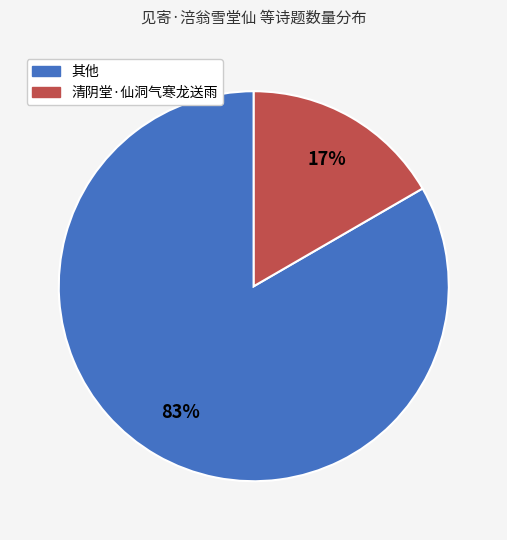

Does any single category account for the majority?

Yes